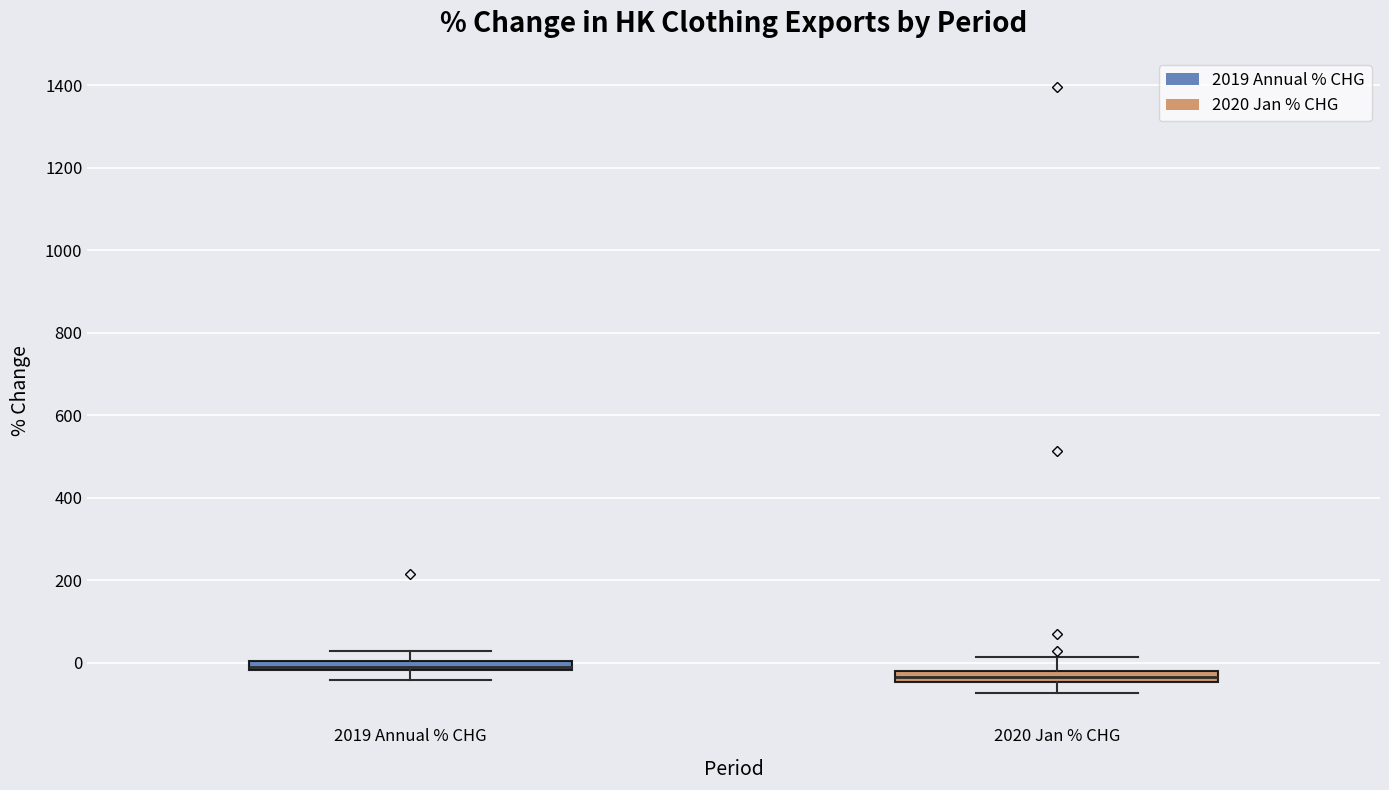

Where is the upper edge of the box for 2020 Jan % CHG on the y-axis? The values are not printed on the chart, so give them approximately, as read against the axis.

-20